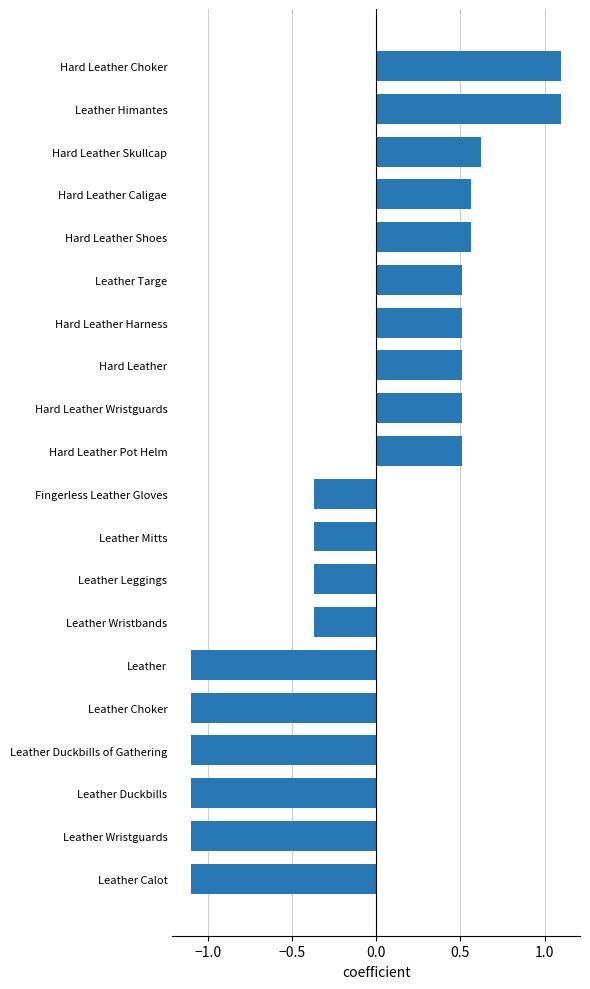

What is the maximum value shown in the chart?

1.1